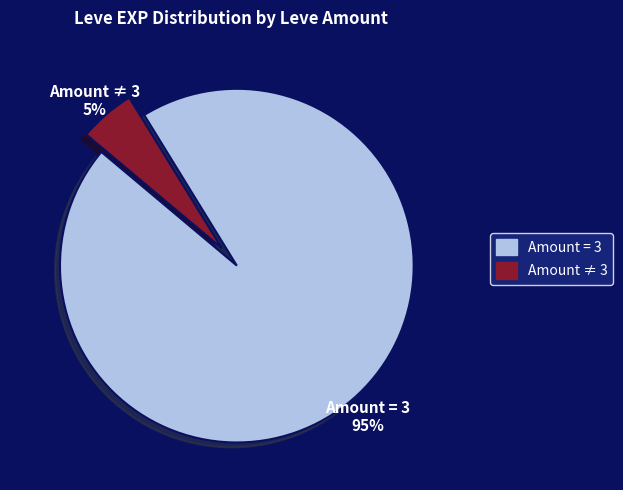

To the nearest percent, what is the difference between the largest and smallest slice percentages?

90%